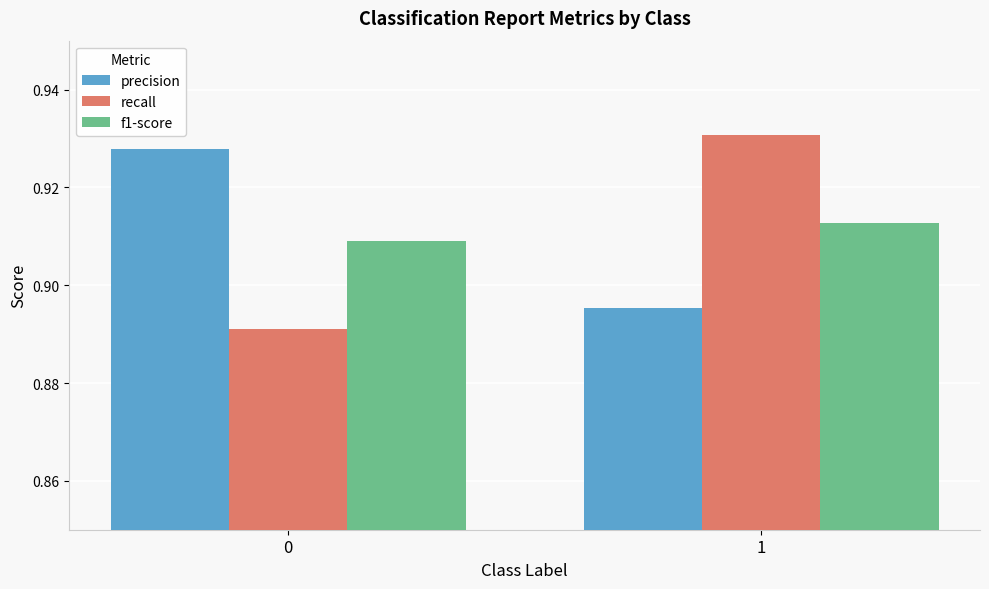

Between 0 and 1, which series saw the biggest shift?

recall